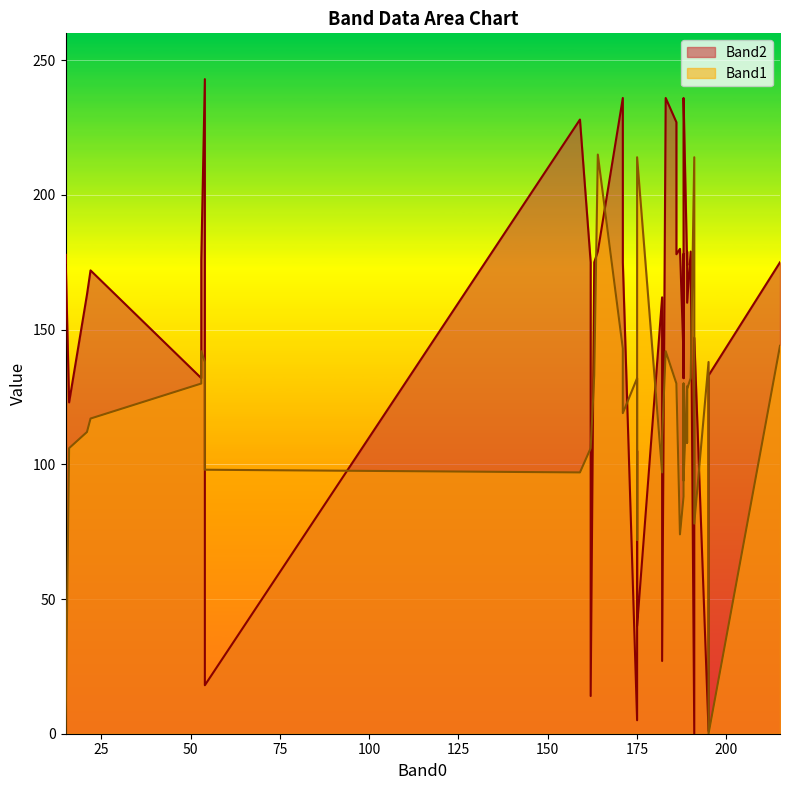

At which label does Band1 reach its minimum?

15